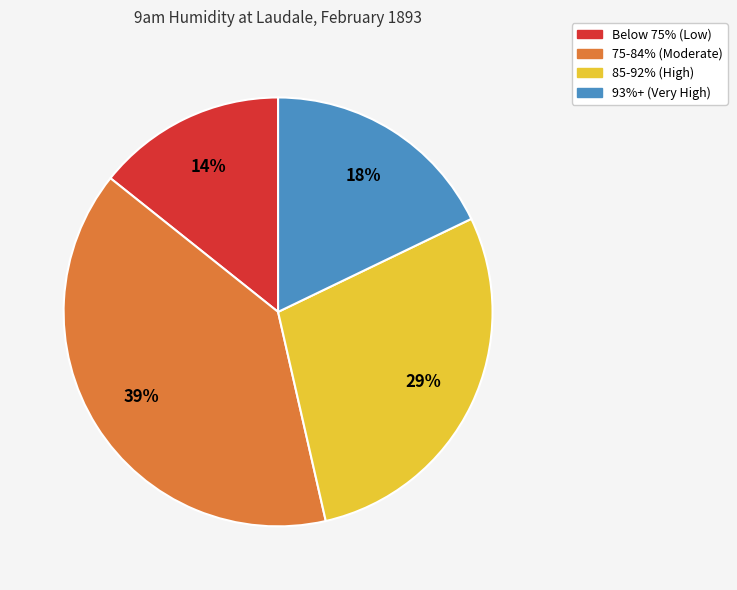

Combined, do Below 75% (Low) and 85-92% (High) account for over 50%?

No